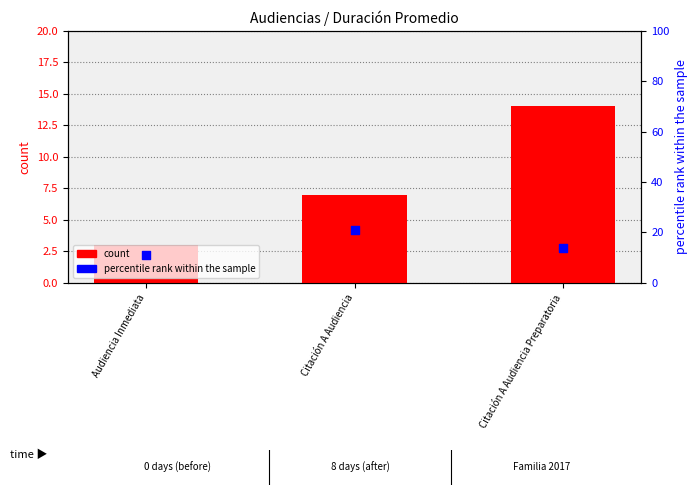

At how many categories does at least one series exceed 3?

3